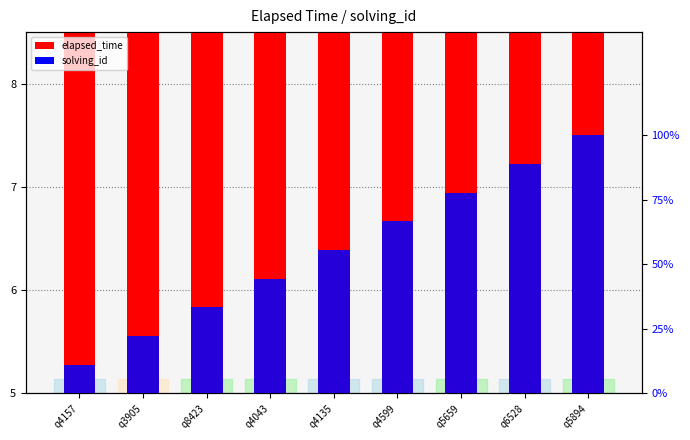

What is the smallest value displayed?

0.1